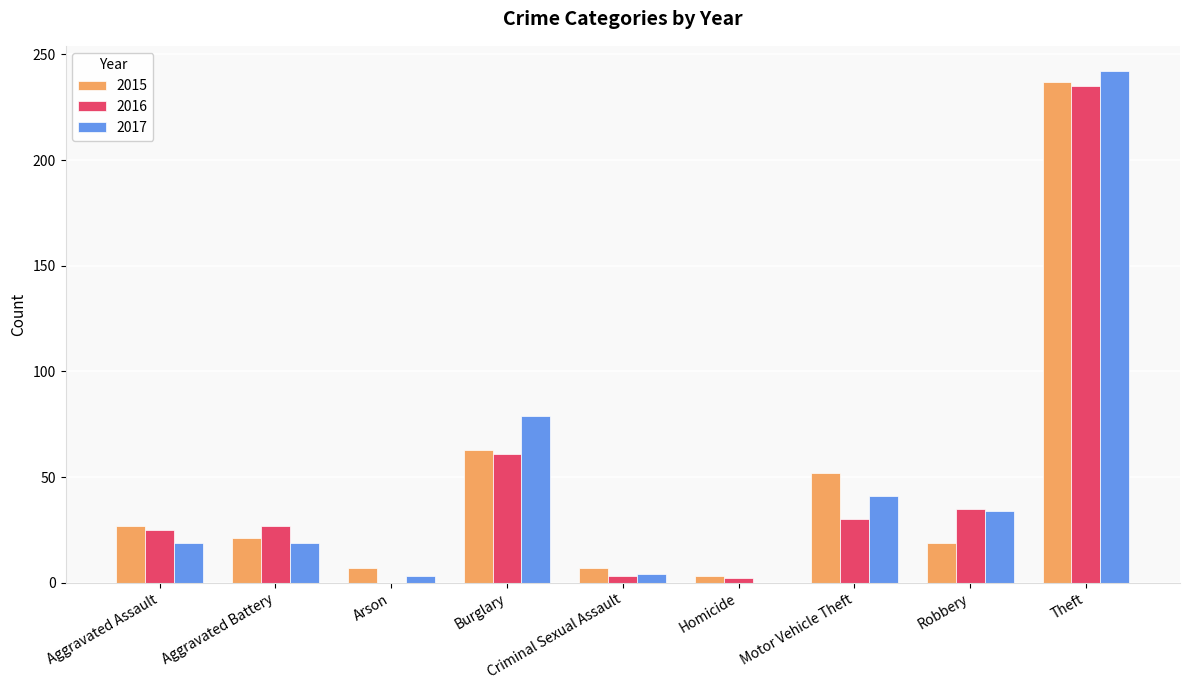

The value of 2015 at Theft is 237. True or false?

True